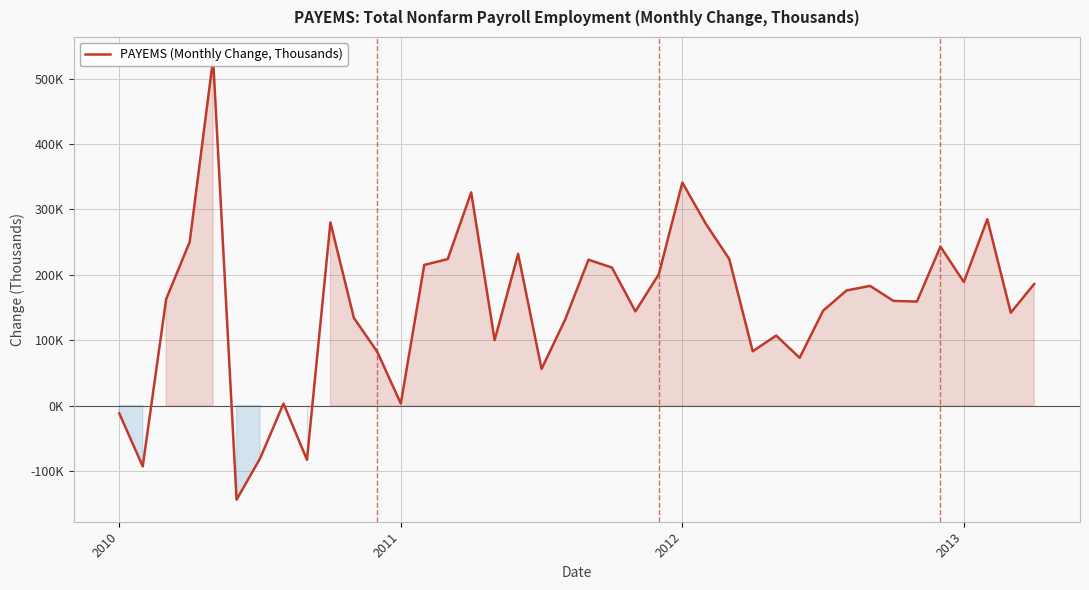

Reading left to right, transcribe all the data shown in this chart.

-12	-93	163	250	530	-144	-81	3	-83	280	134	82	3	215	224	326	100	232	56	131	223	211	144	201	341	278	224	83	107	73	145	176	183	160	159	243	189	285	142	186